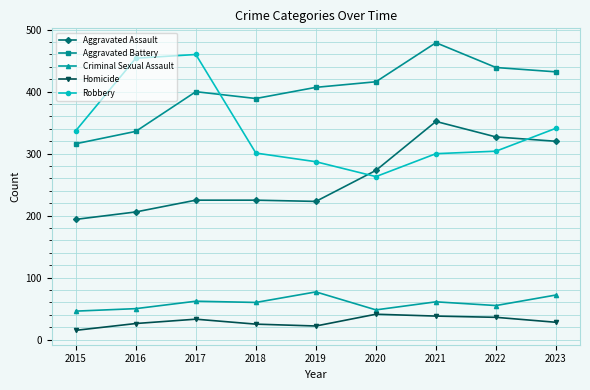

Is this an area chart (filled region under the line)?

No